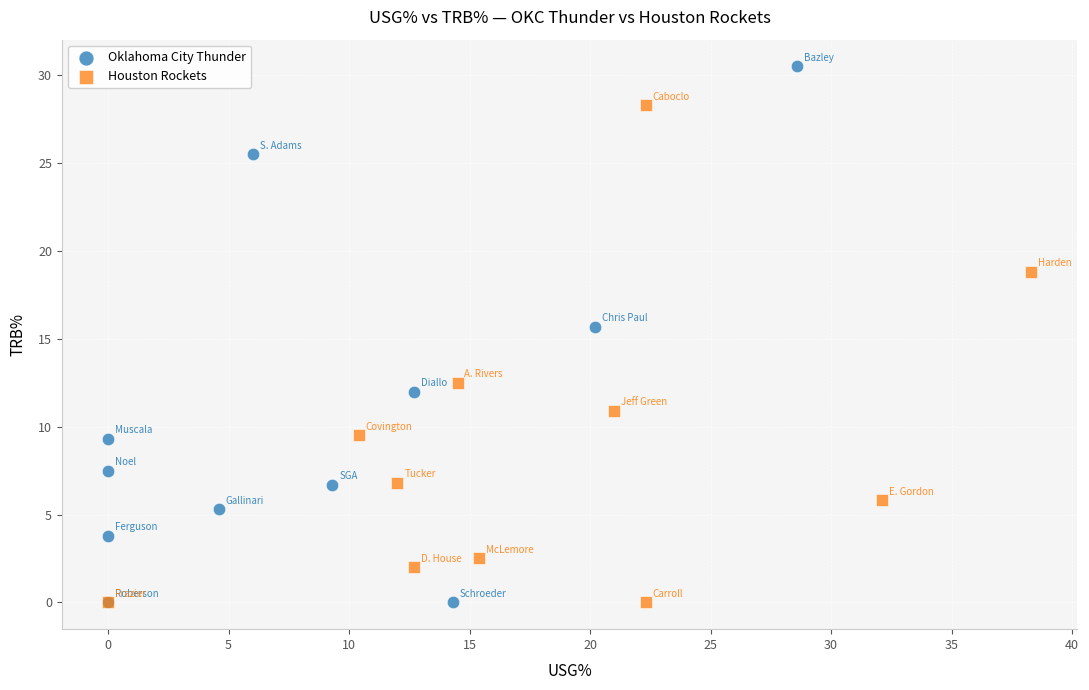

Which series has the widest spread of Y values?

Oklahoma City Thunder